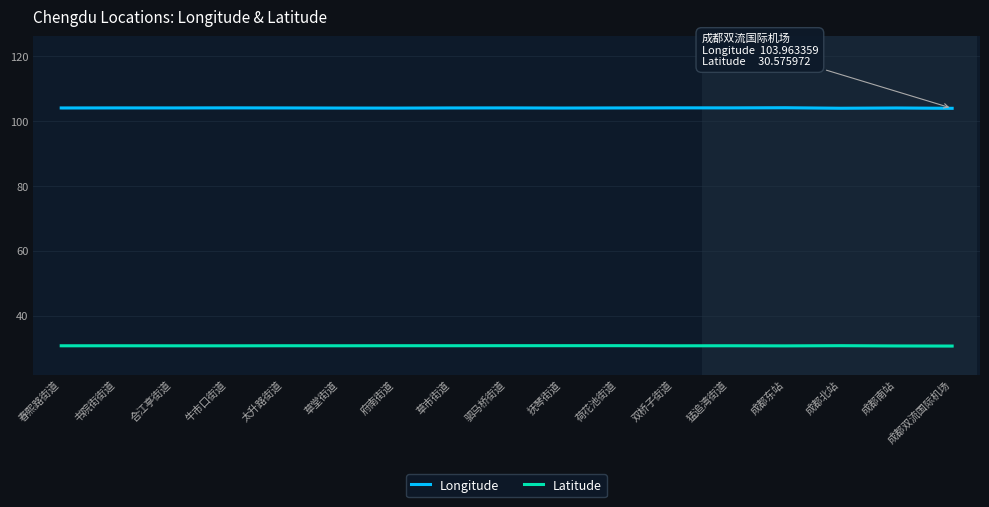

At which category does Latitude reach its first local valley?

牛市口街道